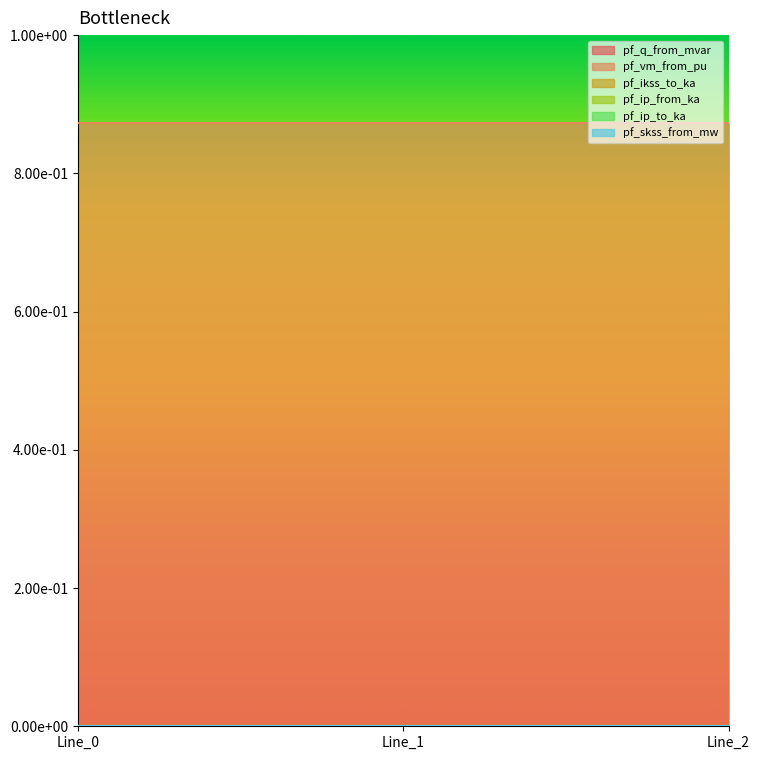

How many data points in pf_q_from_mvar are above 0?

1